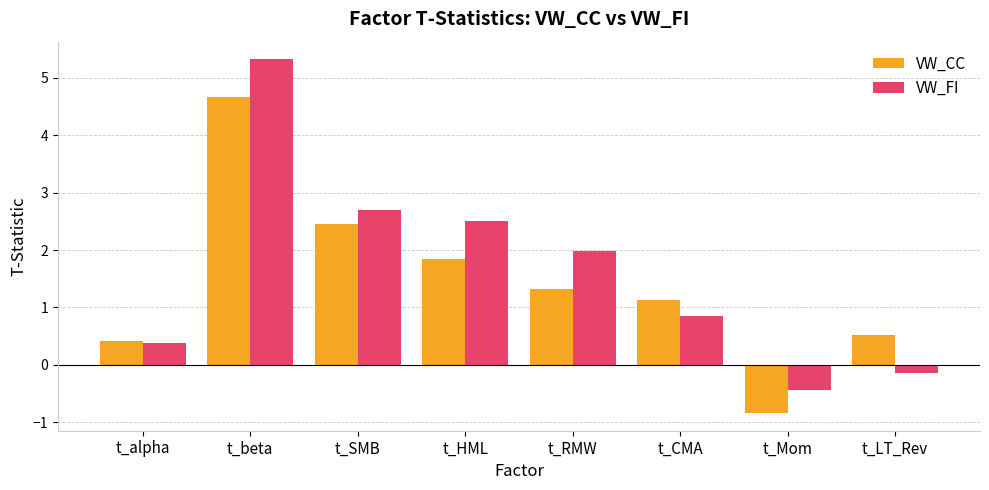

At how many categories does at least one series exceed 0?

7